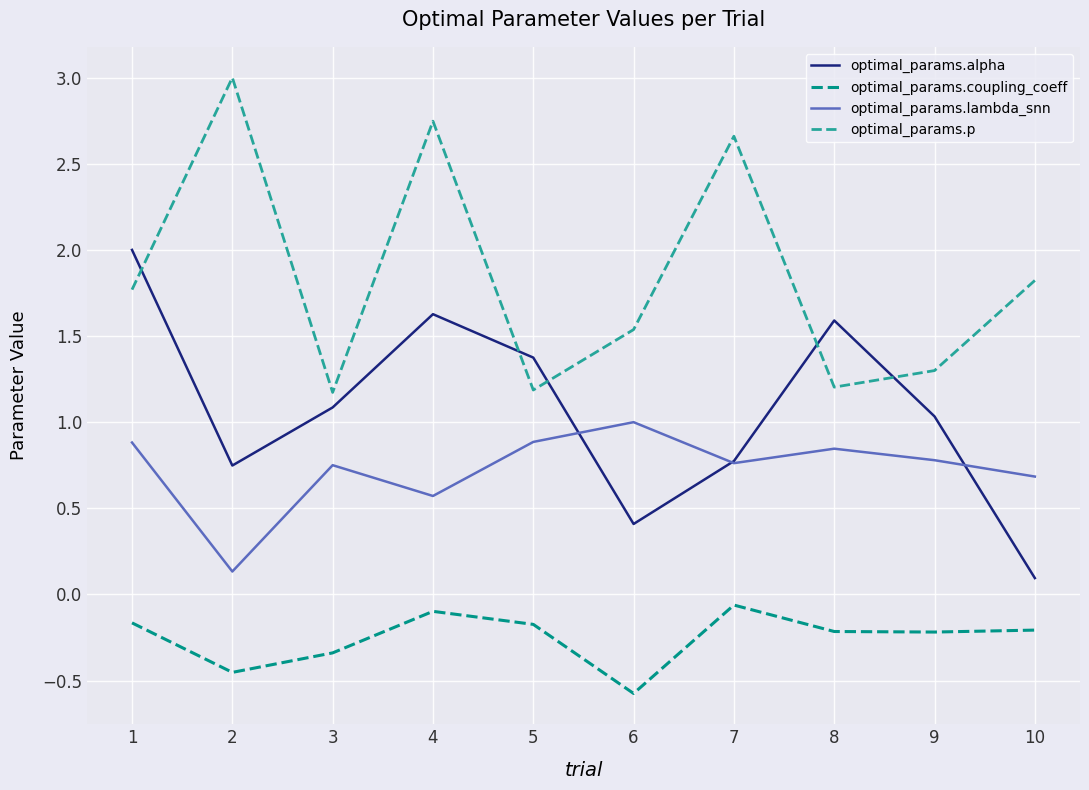

At how many categories does at least one series exceed 0?

10